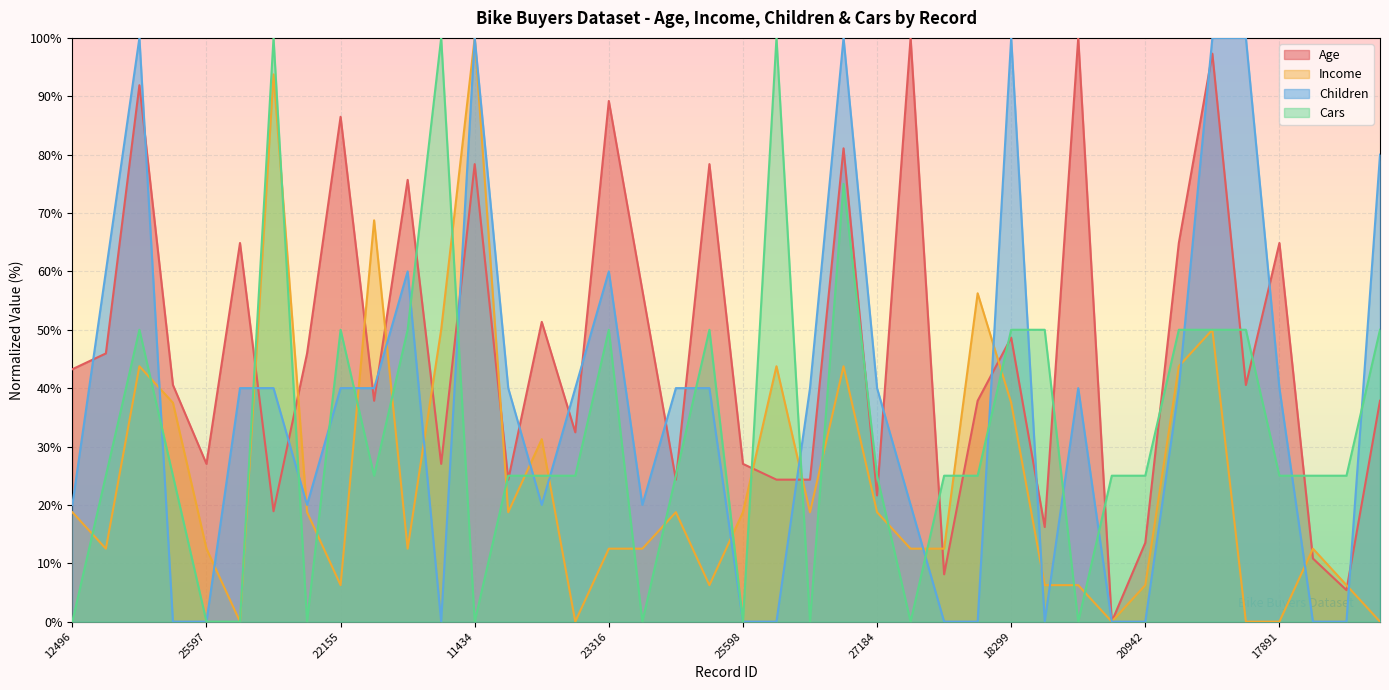

How many times do Cars and Income cross each other?

22